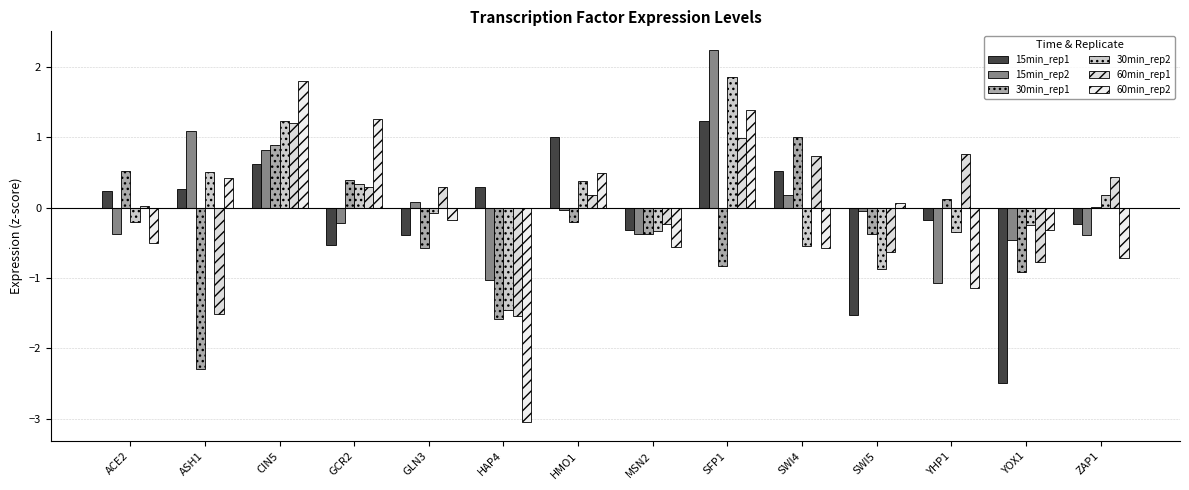

Are the bars horizontal?

No